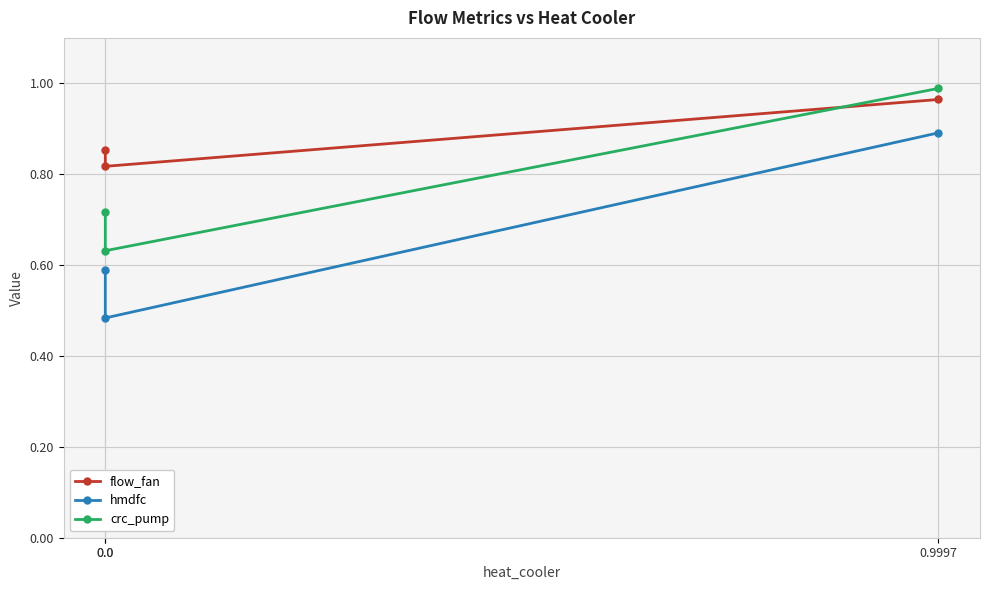

What is the sum of the crc_pump values at 0.0 and 0.0?

1.3